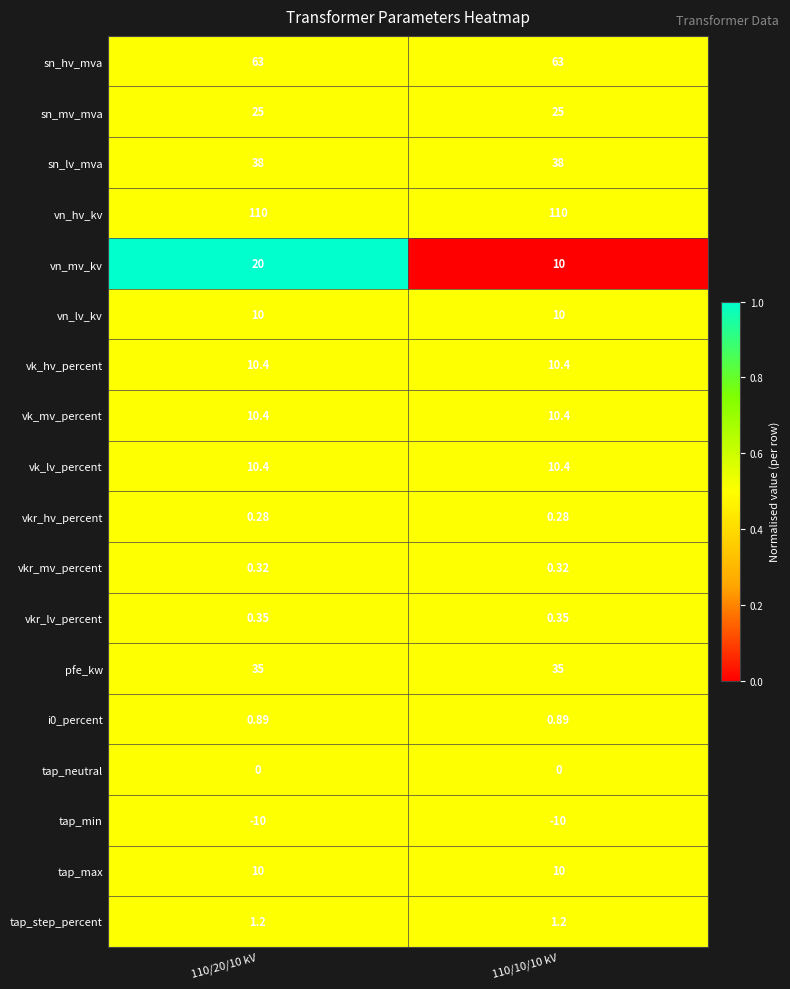

Which series has the largest total across all categories?

vn_hv_kv